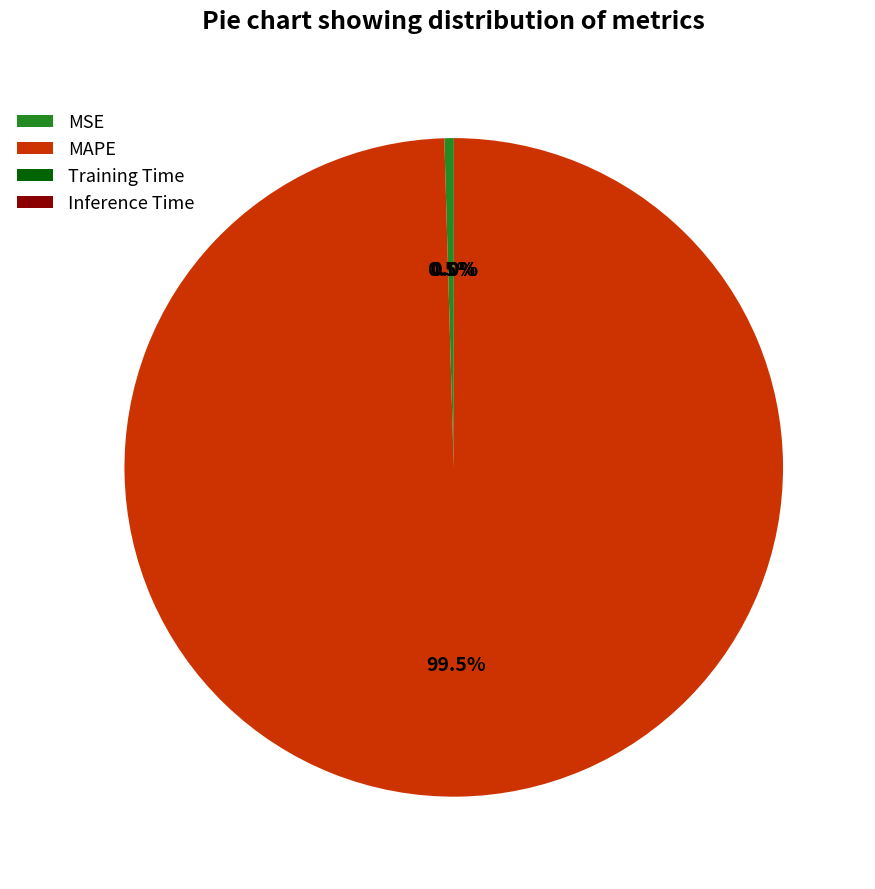

Which category accounts for the majority?

MAPE